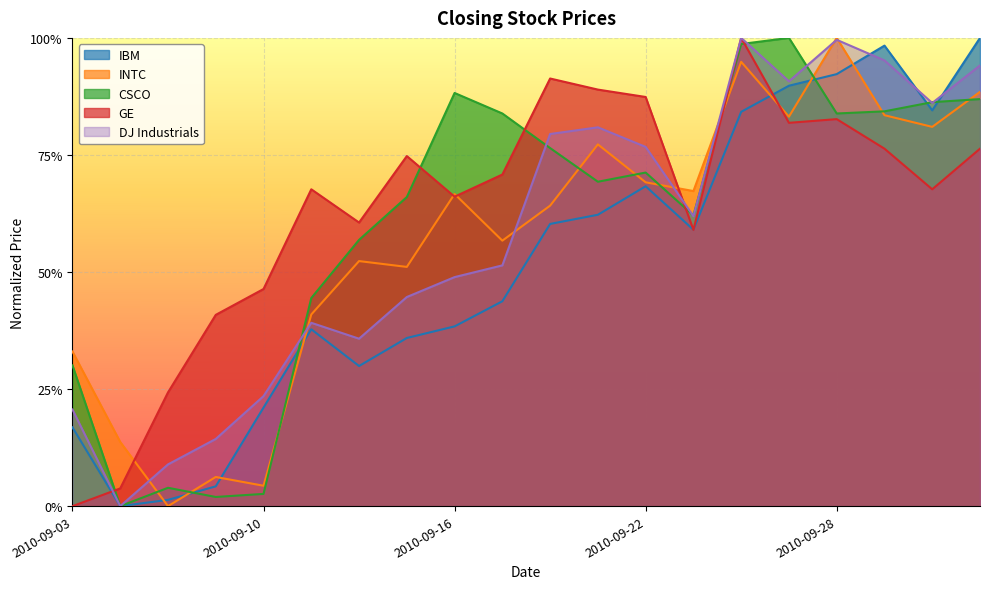

At which label is IBM closest to 0?

2010-09-07